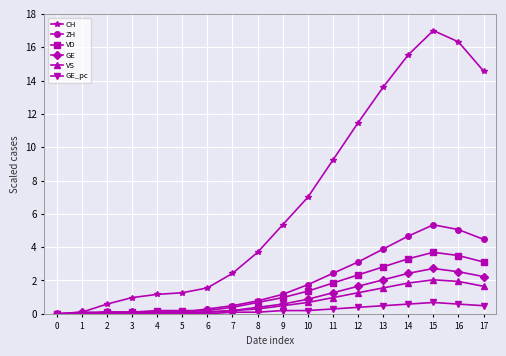

At how many categories does at least one series exceed 4?

9